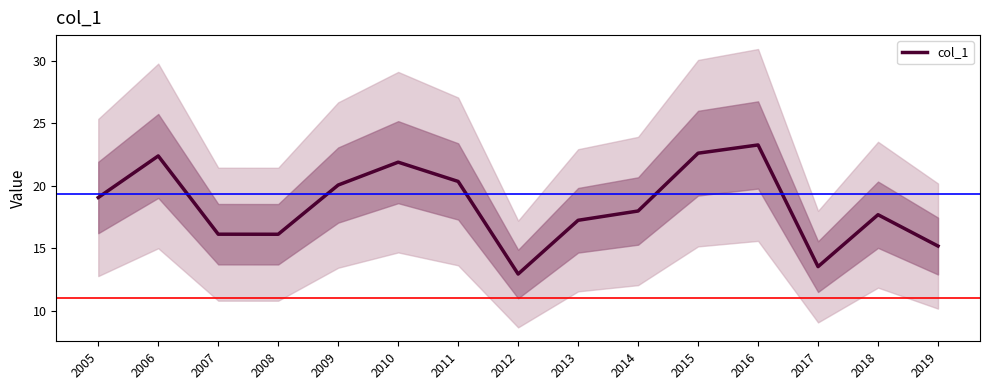

True or false: the data has more than 0 interior local peaks.

True